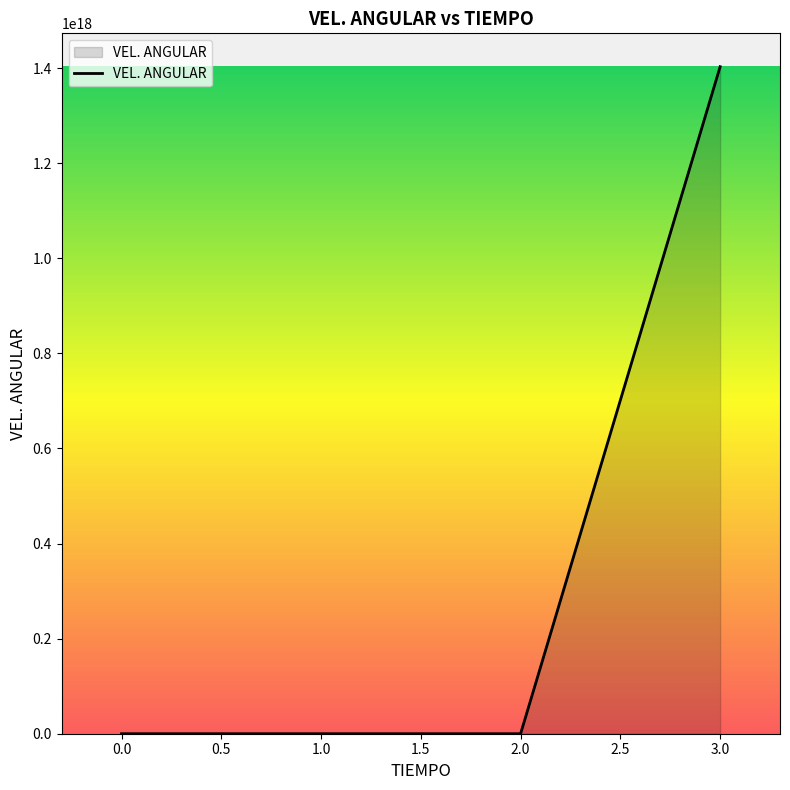

Which category has the highest value across all series?

3.0